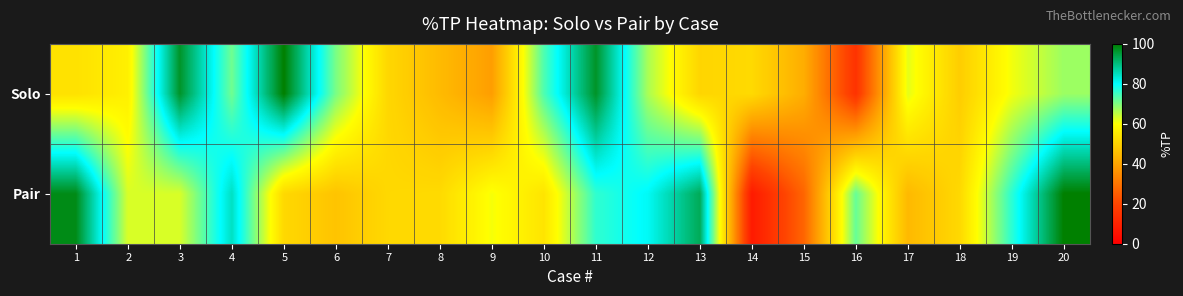

Reading left to right, transcribe all the data shown in this chart.

Solo: 1=53.5	2=56.8	3=96.6	4=71.3	5=100.0	6=70.4	7=51.3	8=44.9	9=38.7	10=73.8	11=96.7	12=66.7	13=50.9	14=51.9	15=41.9	16=14.8	17=62.0	18=49.1	19=61.0	20=67.8
Pair: 1=98.1	2=63.0	3=63.0	4=84.7	5=51.5	6=46.9	7=51.5	8=52.0	9=60.7	10=54.2	11=76.2	12=80.6	13=93.1	14=7.7	15=26.8	16=71.9	17=44.6	18=51.6	19=76.6	20=100.0